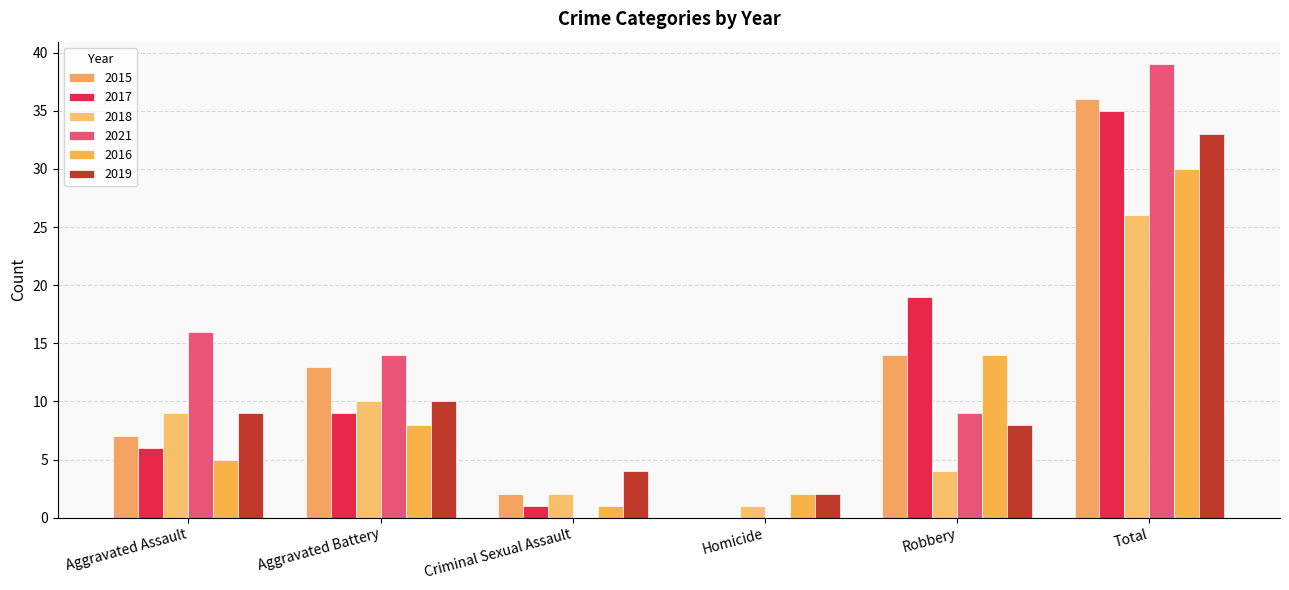

Is it true that 2021 equals 0 at Criminal Sexual Assault?

True